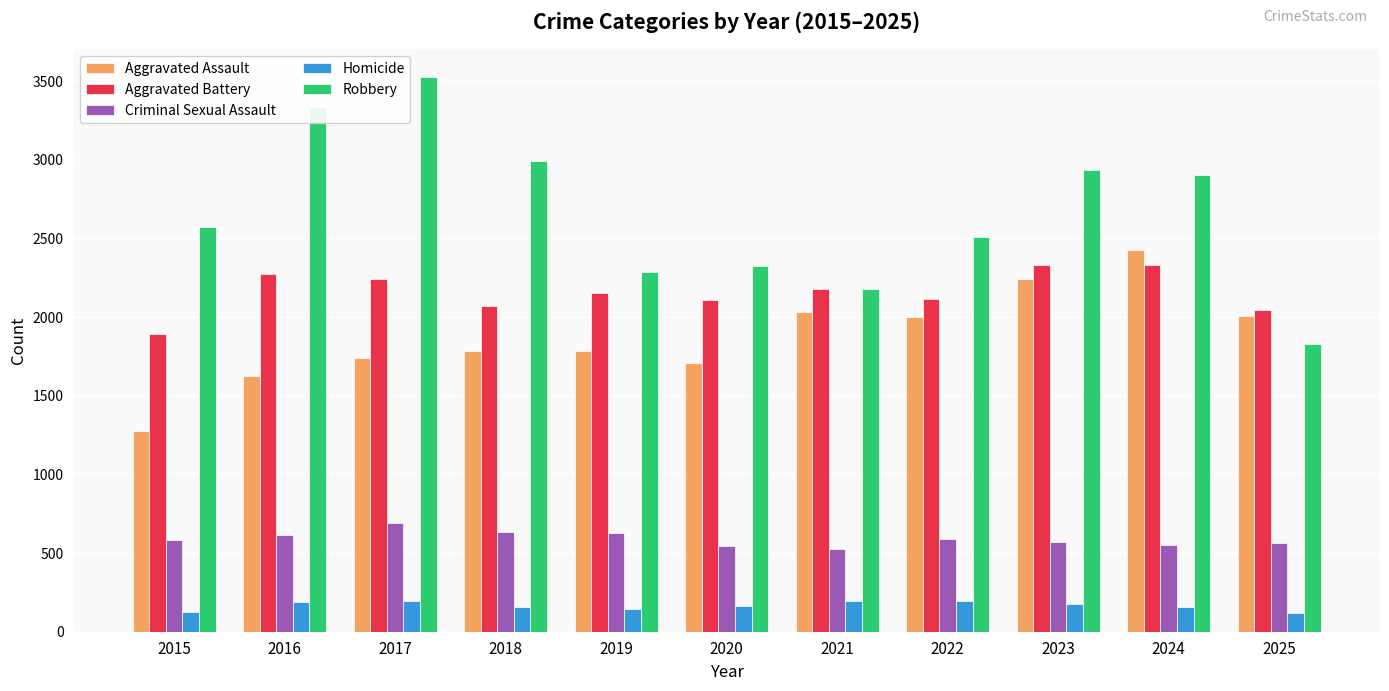

What value does the Criminal Sexual Assault series have at 2024?

552